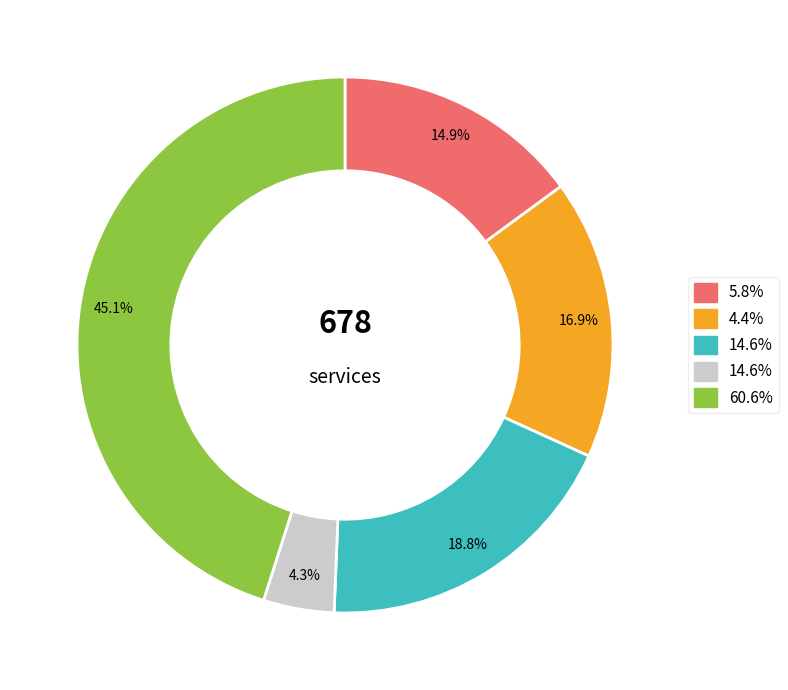

Is there any slice that represents more than half of the pie?

No